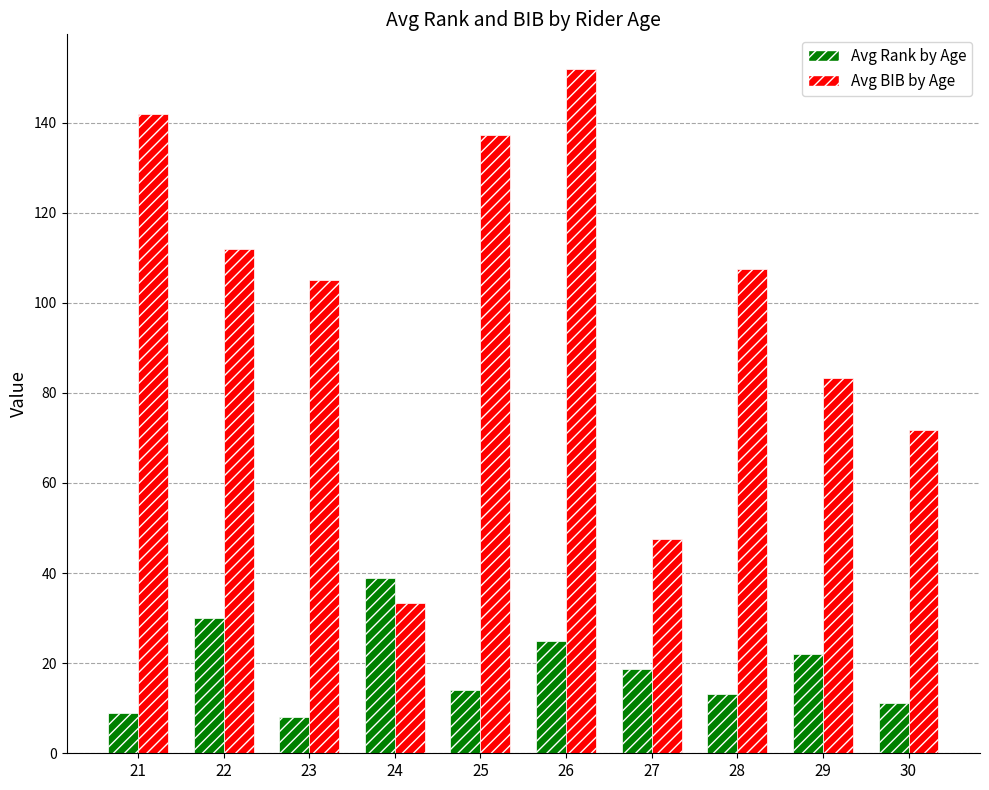

How many bars are there in total?

20